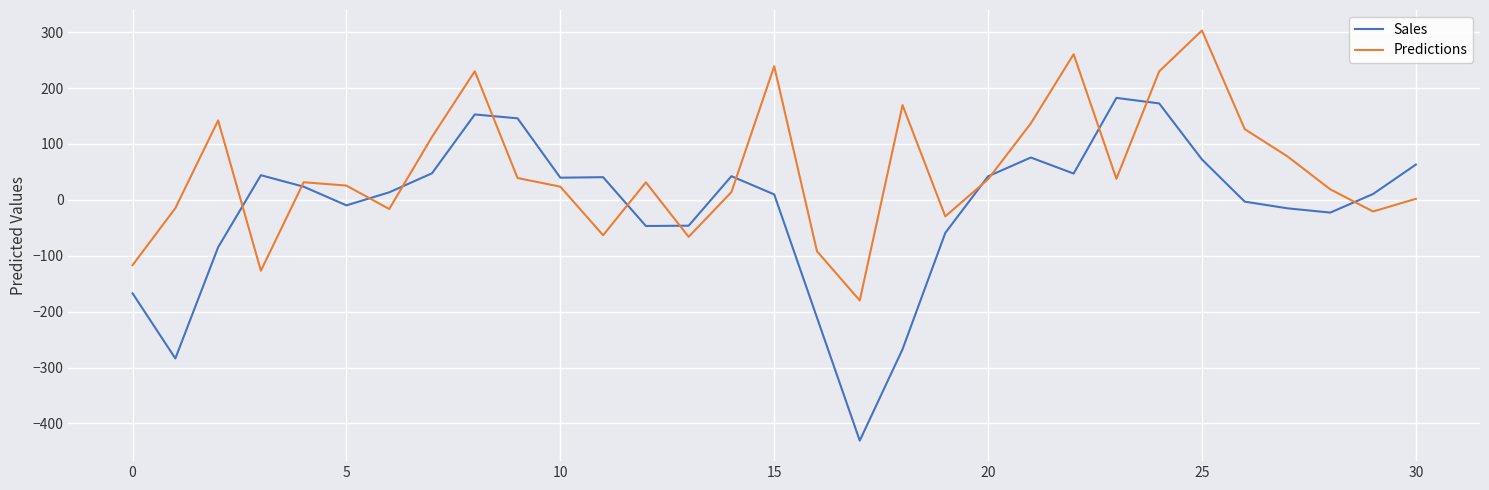

What is the maximum value for Predictions?

302.9